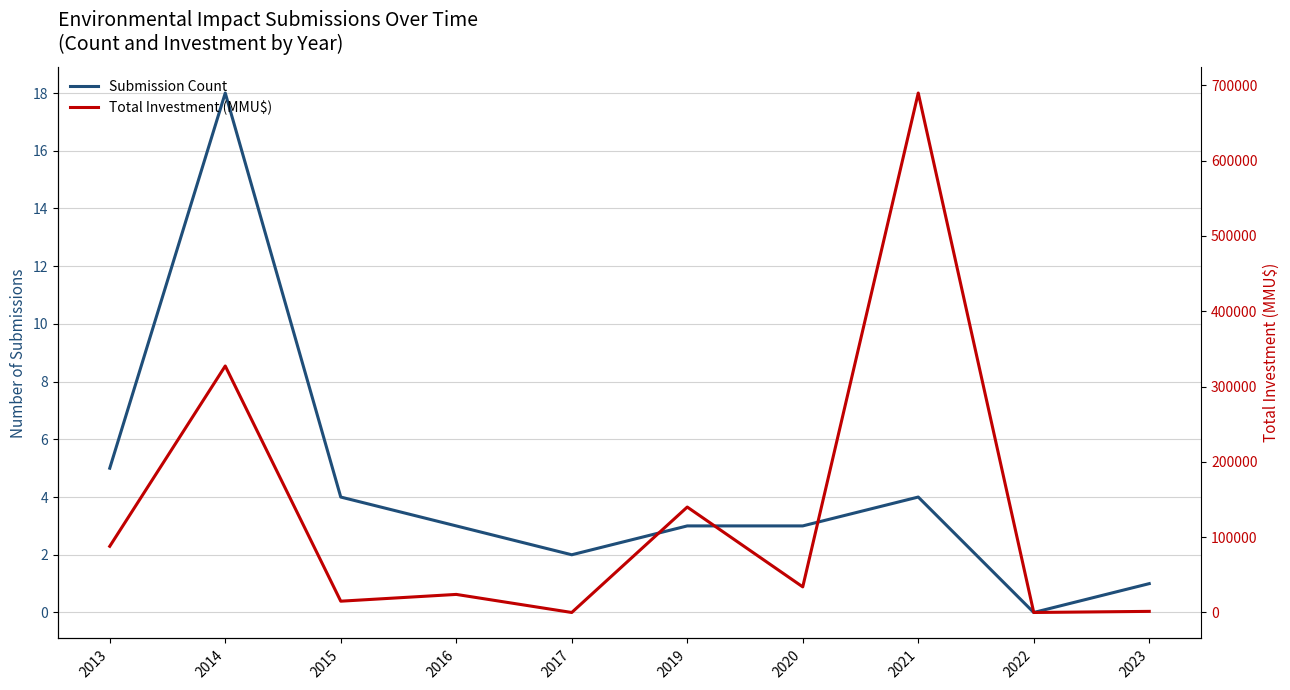

Reading left to right, transcribe all the data shown in this chart.

Submission Count: 2013=5	2014=18	2015=4	2016=3	2017=2	2019=3	2020=3	2021=4	2022=0	2023=1
Total Investment (MMU$): 2013=87897	2014=327305	2015=15000	2016=24000	2017=0	2019=140001	2020=34000	2021=689720	2022=0	2023=1480